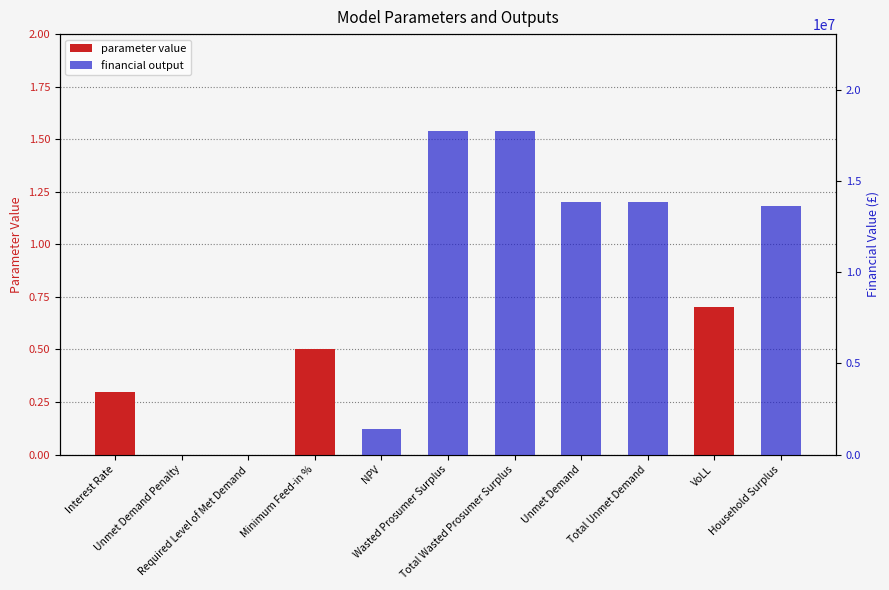

Reading right to left, extract all data points from this chart.

parameter value: Household Surplus=0.0	VoLL=0.7	Total Unmet Demand=0.0	Unmet Demand=0.0	Total Wasted Prosumer Surplus=0.0	Wasted Prosumer Surplus=0.0	NPV=0.0	Minimum Feed-in %=0.5	Required Level of Met Demand=0.0	Unmet Demand Penalty=0.0	Interest Rate=0.3
financial output: Household Surplus=13625142.2	VoLL=0.0	Total Unmet Demand=13876707.2	Unmet Demand=13876707.2	Total Wasted Prosumer Surplus=17742107.7	Wasted Prosumer Surplus=17742107.7	NPV=1385096.9	Minimum Feed-in %=0.0	Required Level of Met Demand=0.0	Unmet Demand Penalty=0.0	Interest Rate=0.0